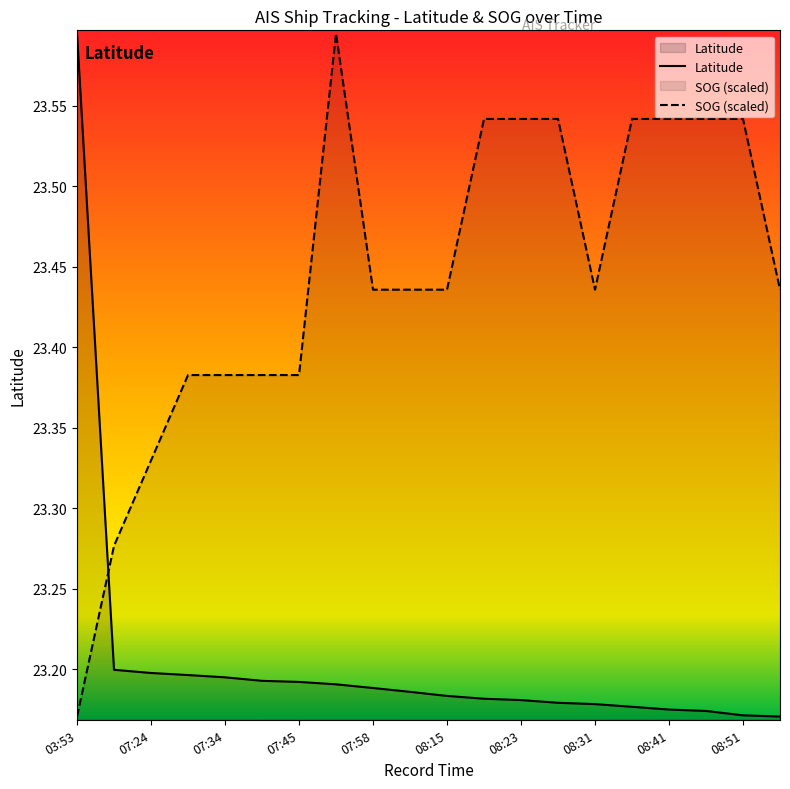

What is the highest value of the SOG series?

23.6